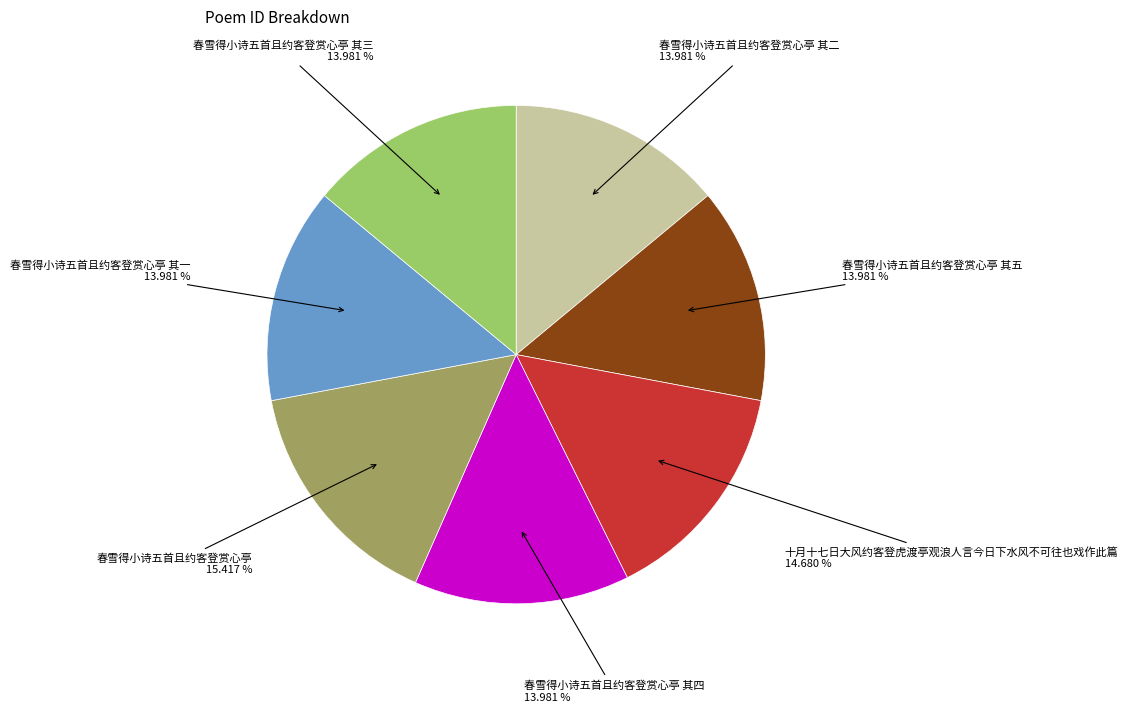

Does any single category account for the majority?

No